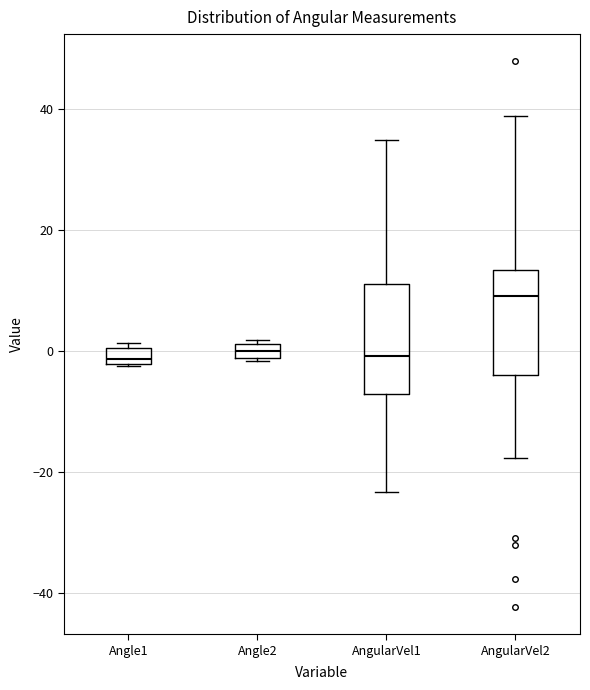

Where does the median line of the box for Angle2 sit on the y-axis? The values are not printed on the chart, so give them approximately, as read against the axis.

0